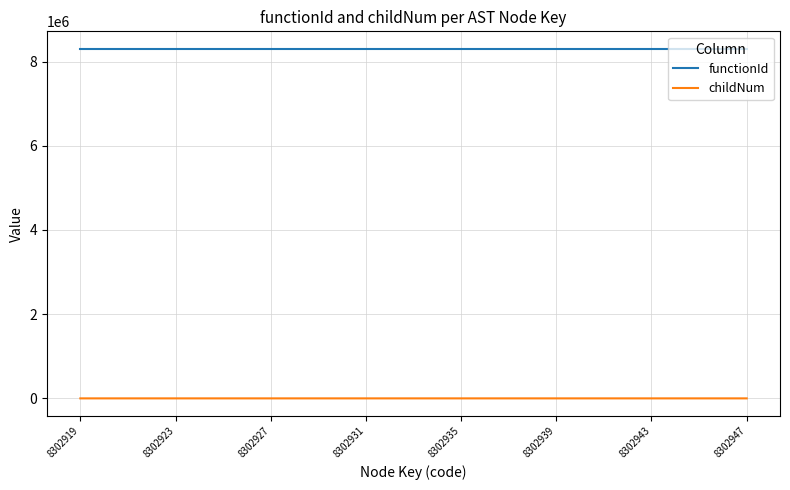

What is the maximum value shown in the chart?

8302918